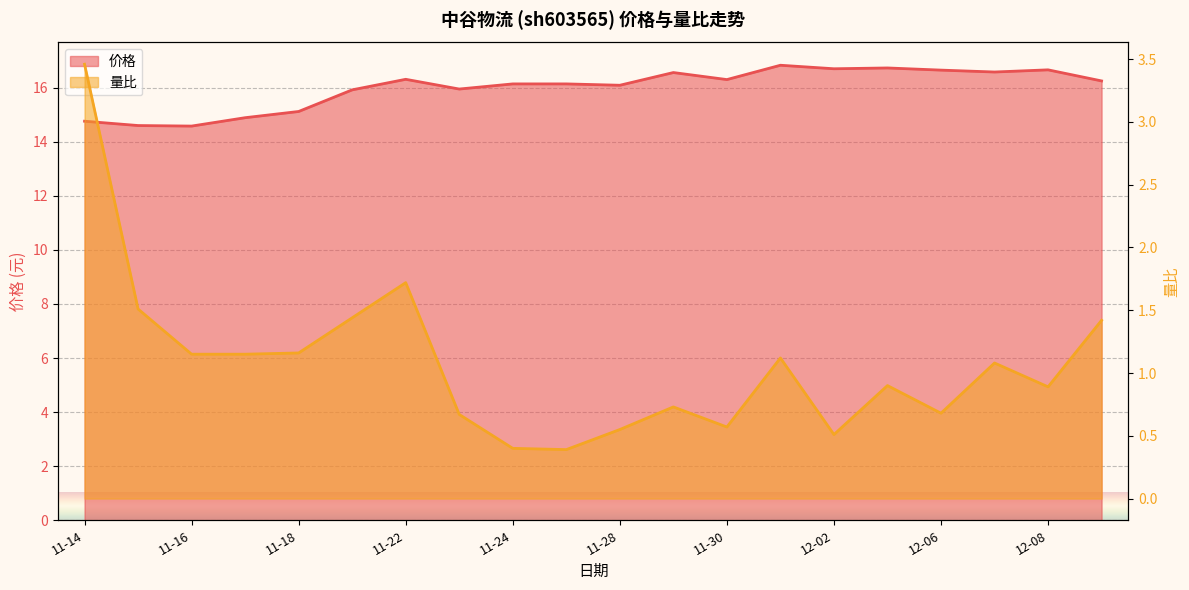

Which has a higher value, 2022-11-17 or 2022-11-30?

2022-11-30